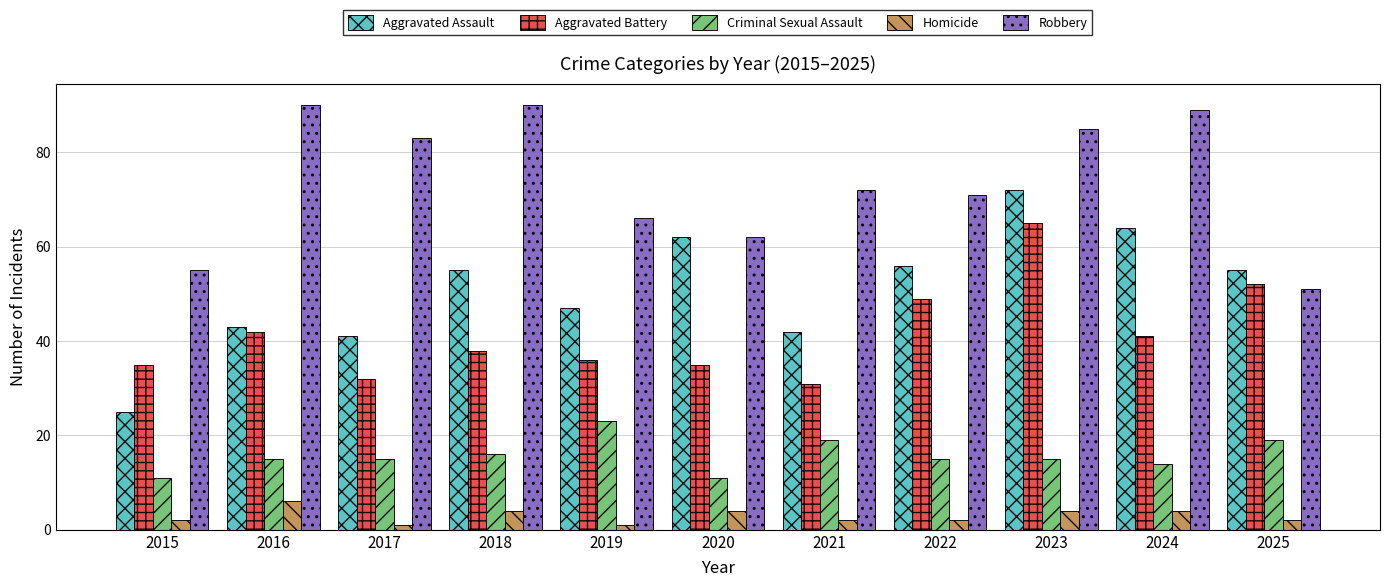

What is the average value of the Robbery series?

74